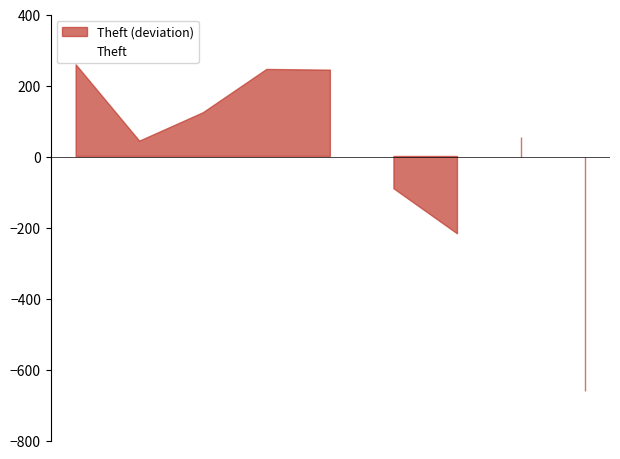

The value at 0 is 258.2. True or false?

True